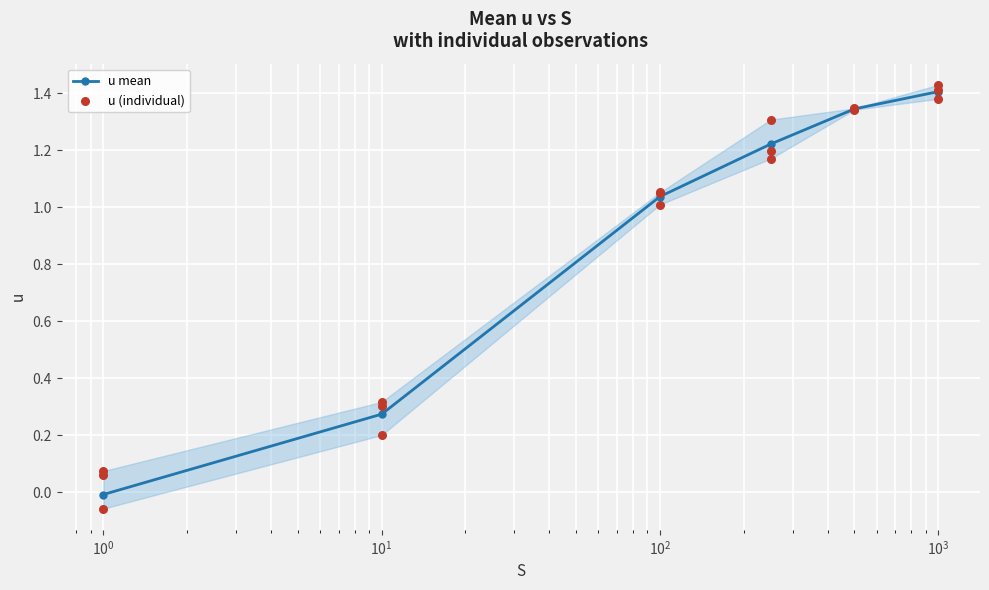

What is the highest value of the u mean series?

1.4